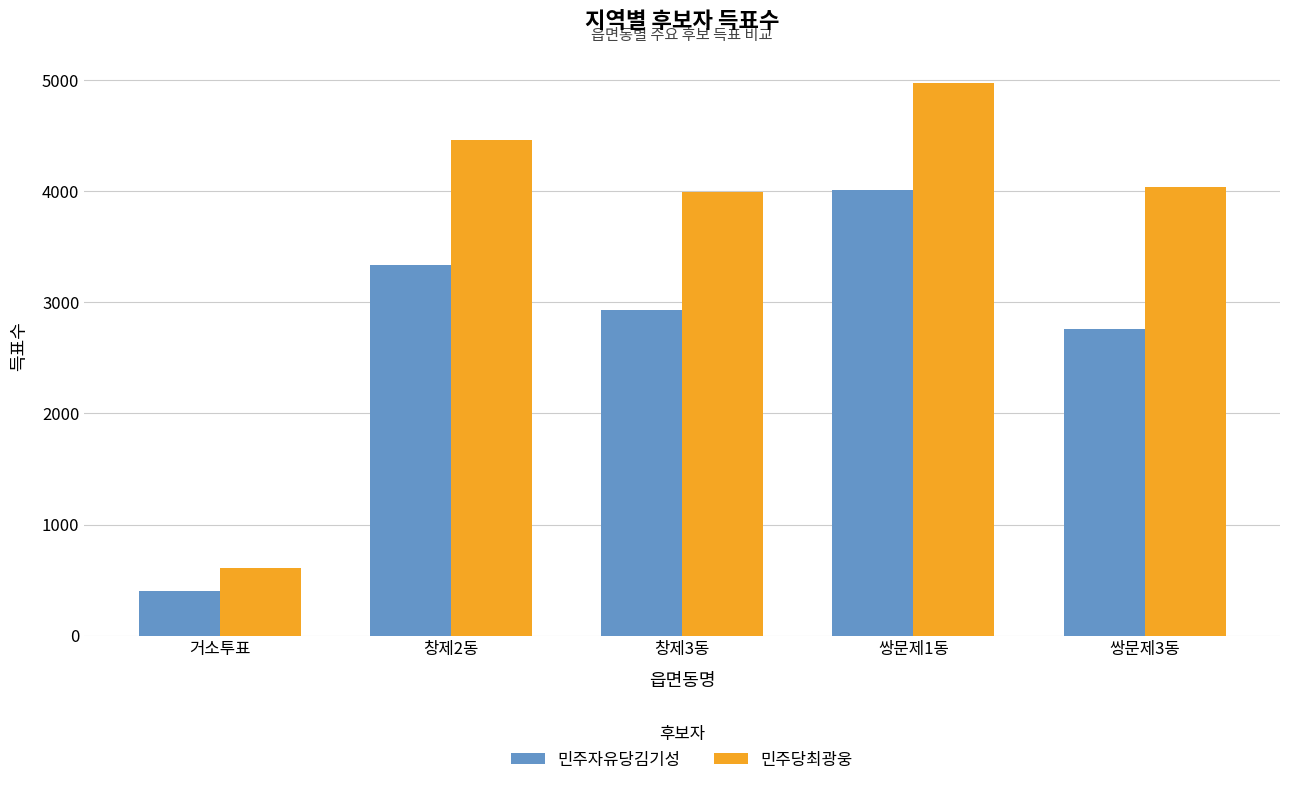

Rank the series by their average value, from highest to lowest.

민주당최광웅, 민주자유당김기성